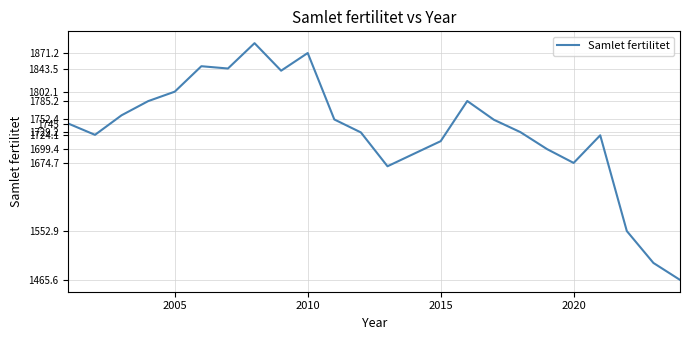

What is the difference between the maximum and minimum values?

423.2